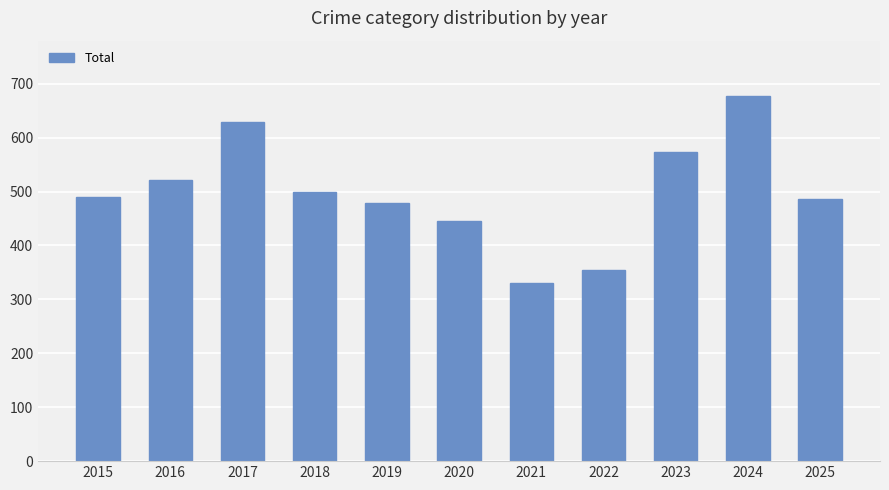

What is the value of the 4th bar from the left?

499